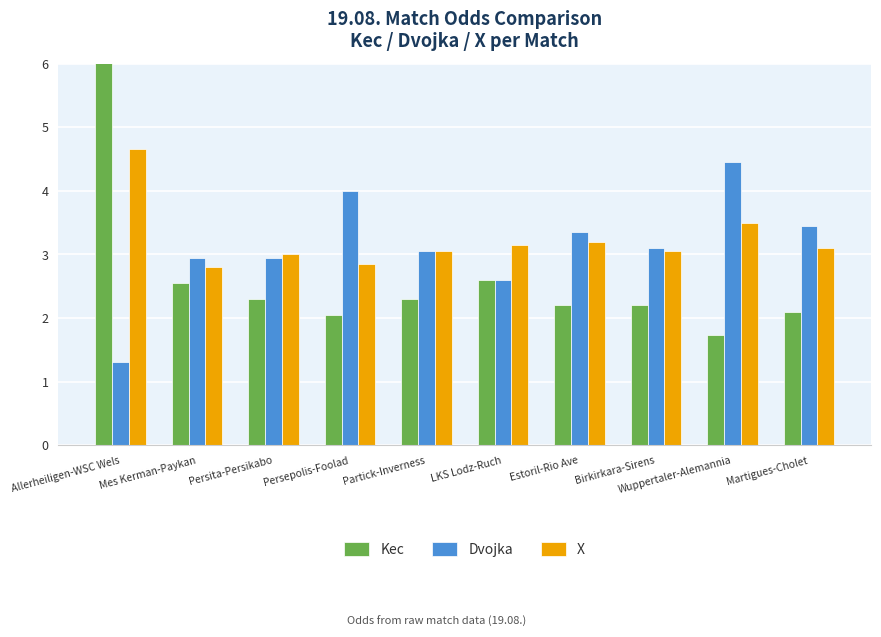

How many bars are there in each group?

3